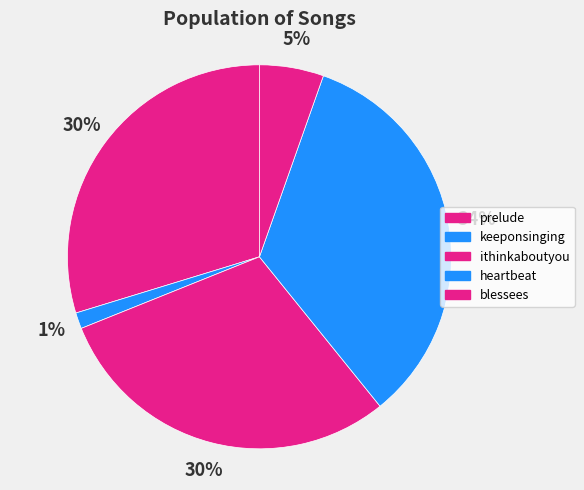

What is the largest slice in the pie chart?

heartbeat